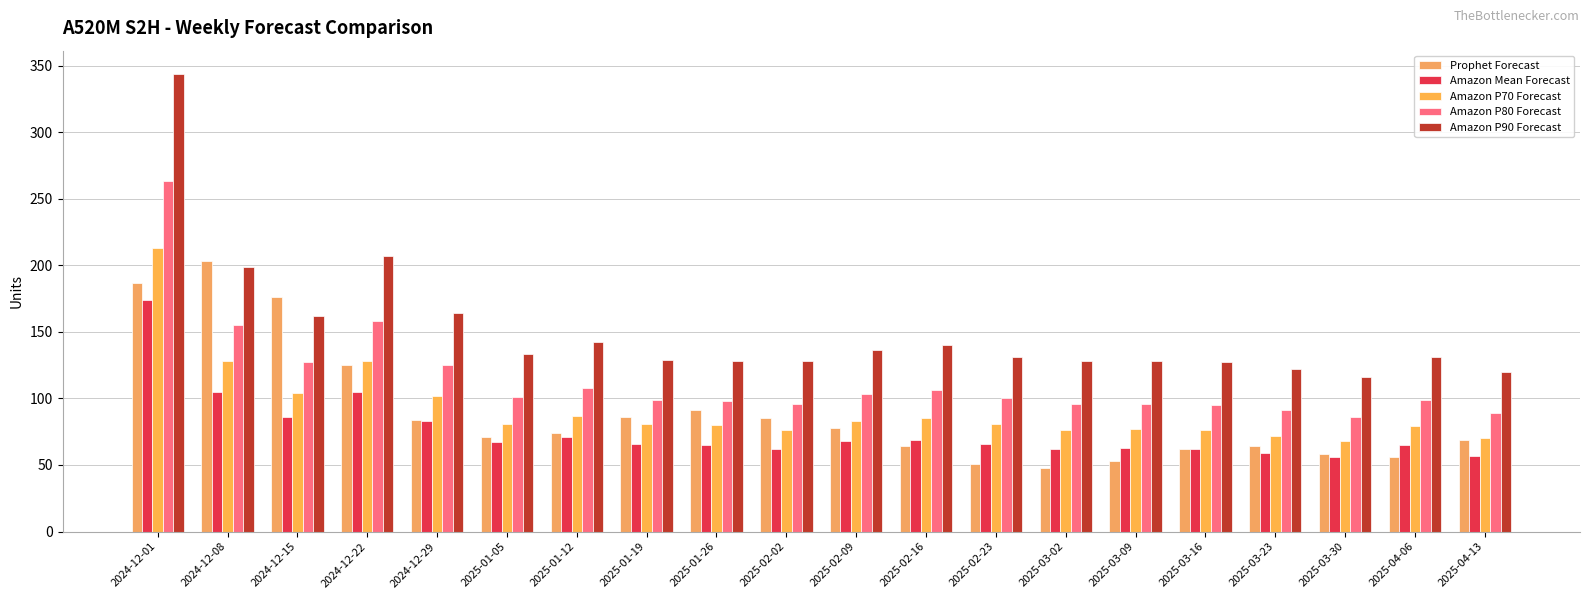

How many distinct data groups are displayed?

5